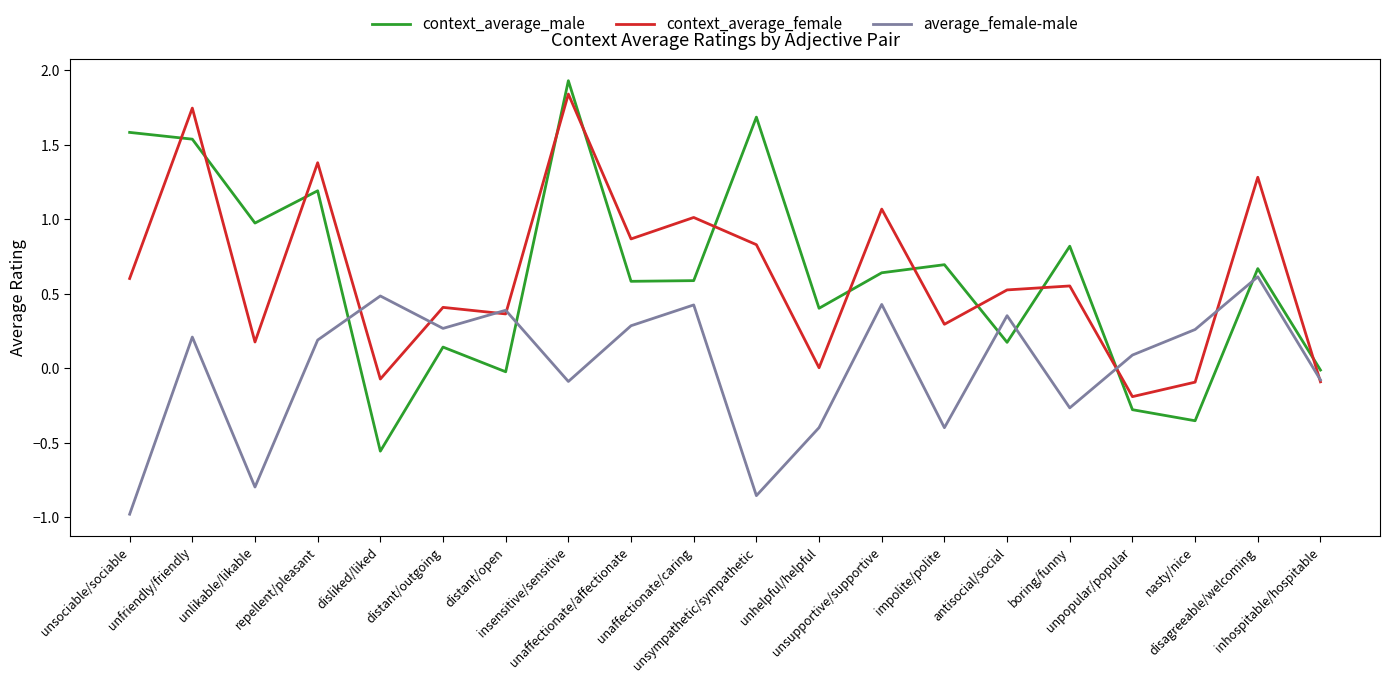

At which label is context_average_female closest to 0?

unhelpful/helpful